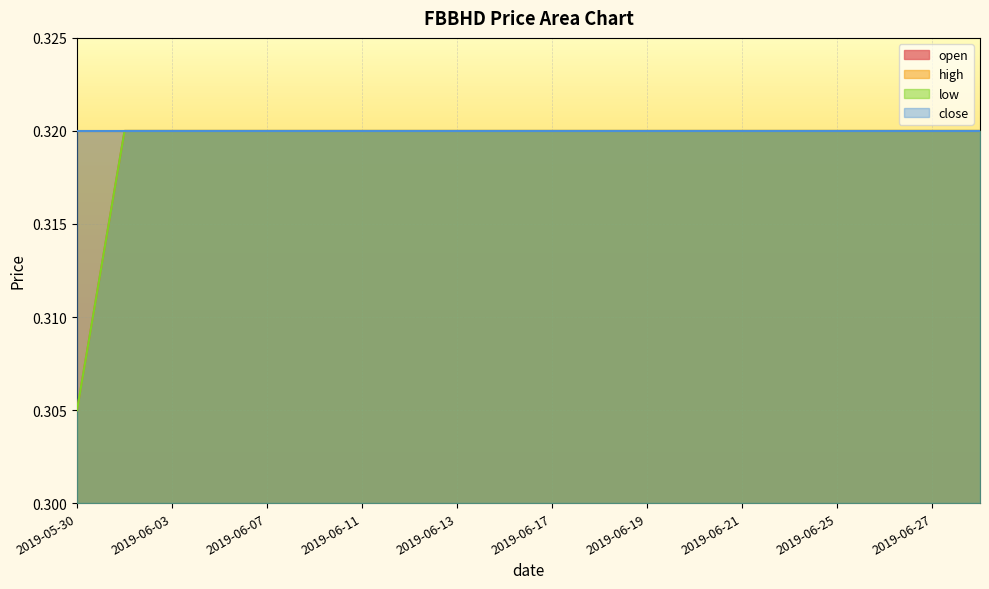

Is the value of low at 2019-06-27 greater than the value of open at 2019-06-17?

No